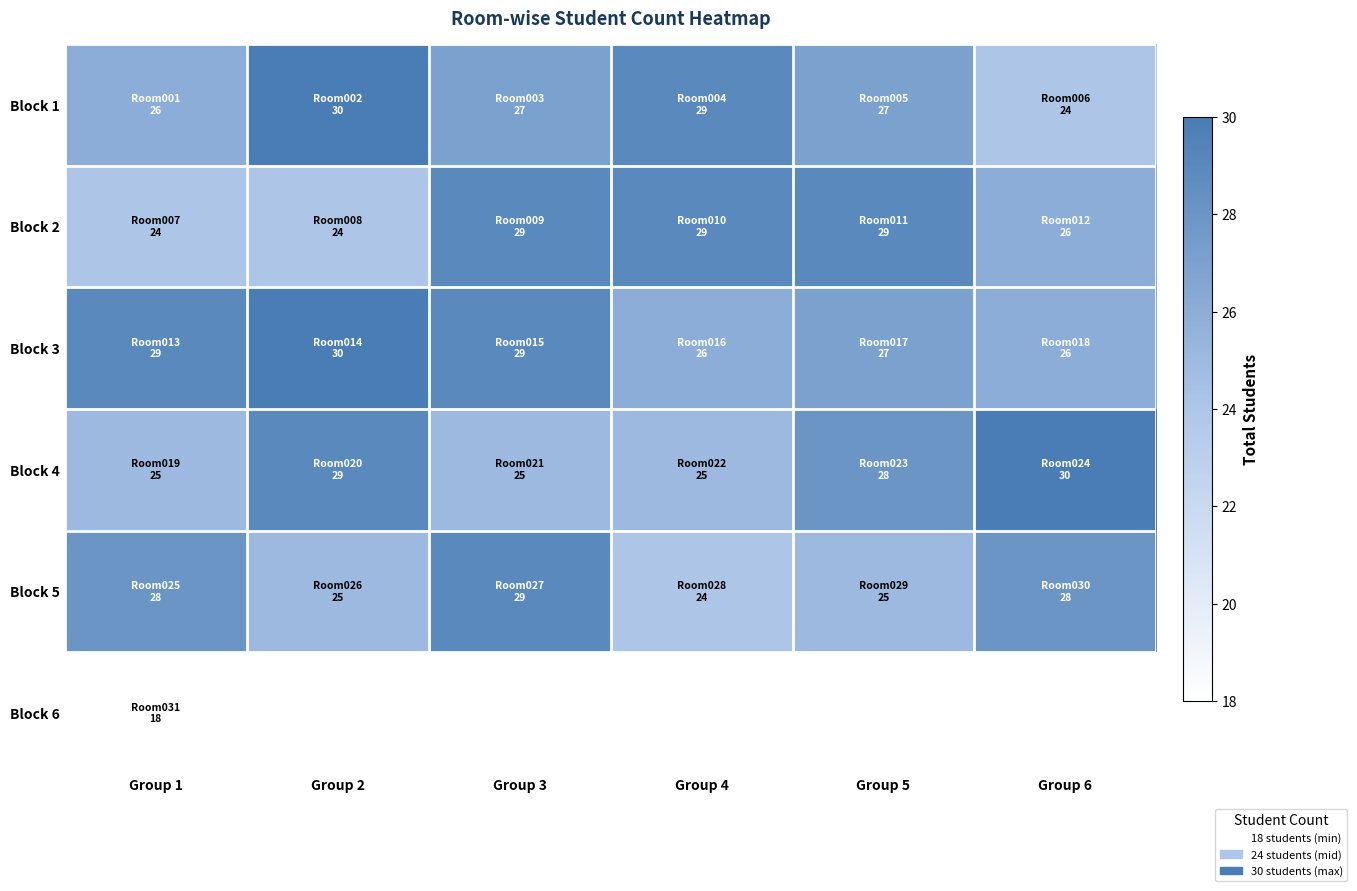

The value of Block 4 at Group 1 is 6.5. True or false?

False